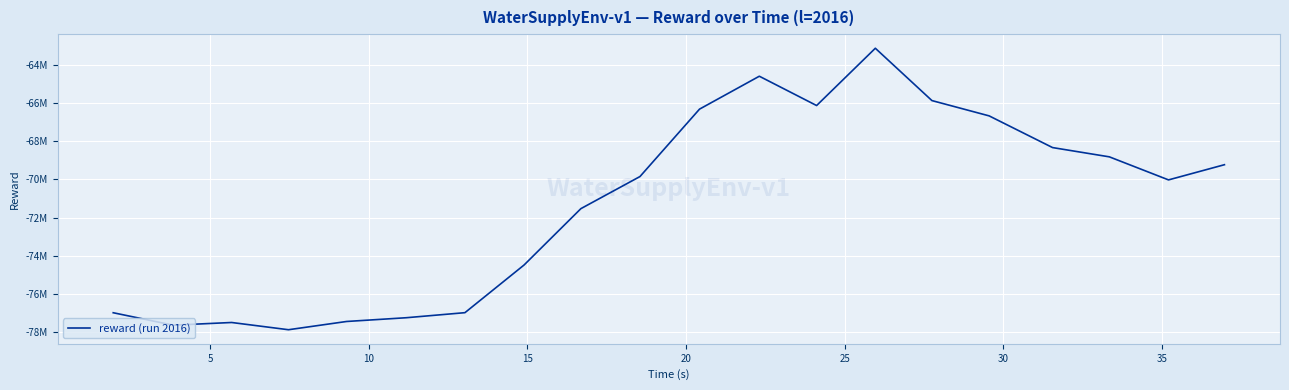

What is the difference between the maximum and minimum values?

14726513.3